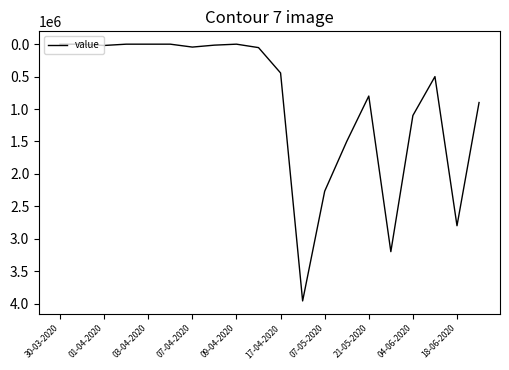

What is the difference between the maximum and minimum values?

3959800